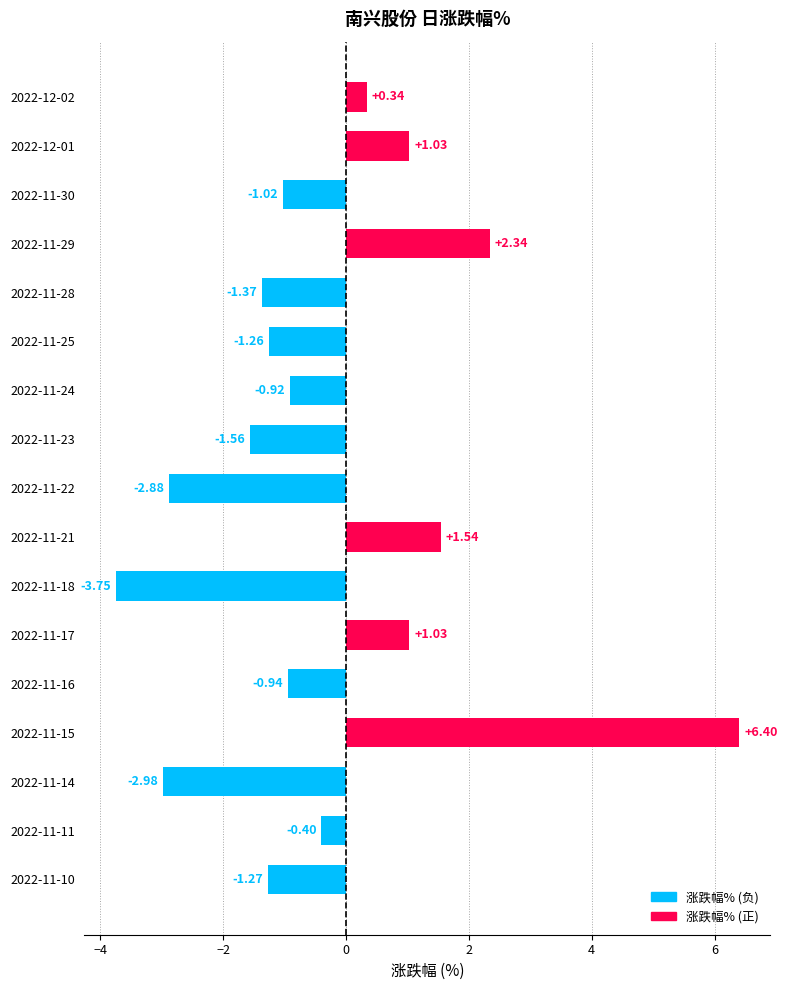

Which has a higher value, 2022-12-02 or 2022-11-30?

2022-12-02